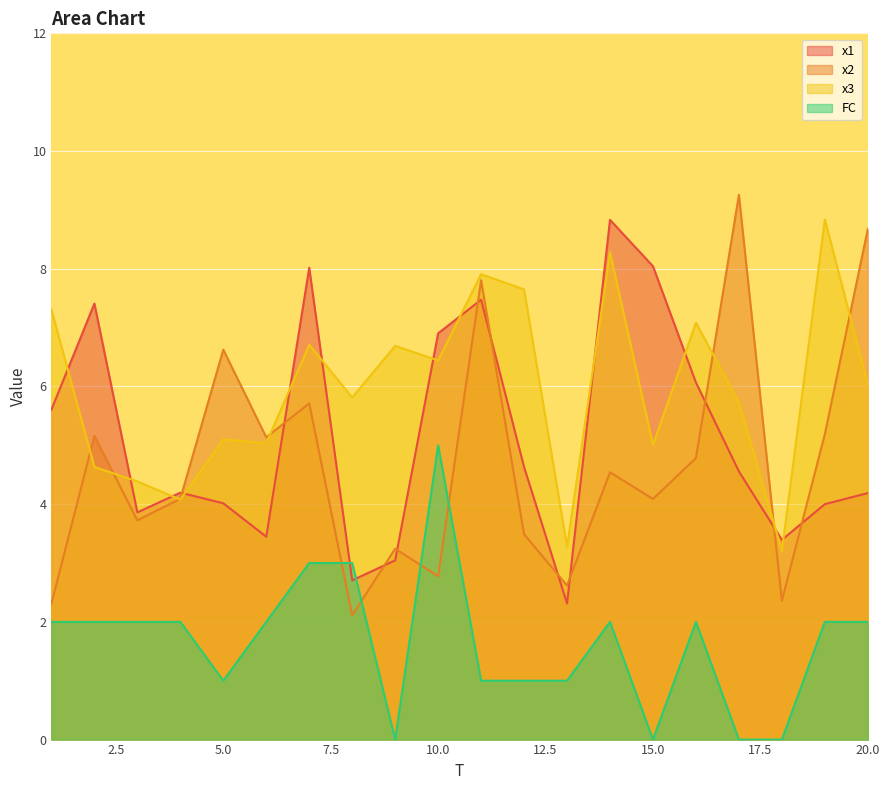

Which series ends up on top after the final intersection of FC and x2?

x2